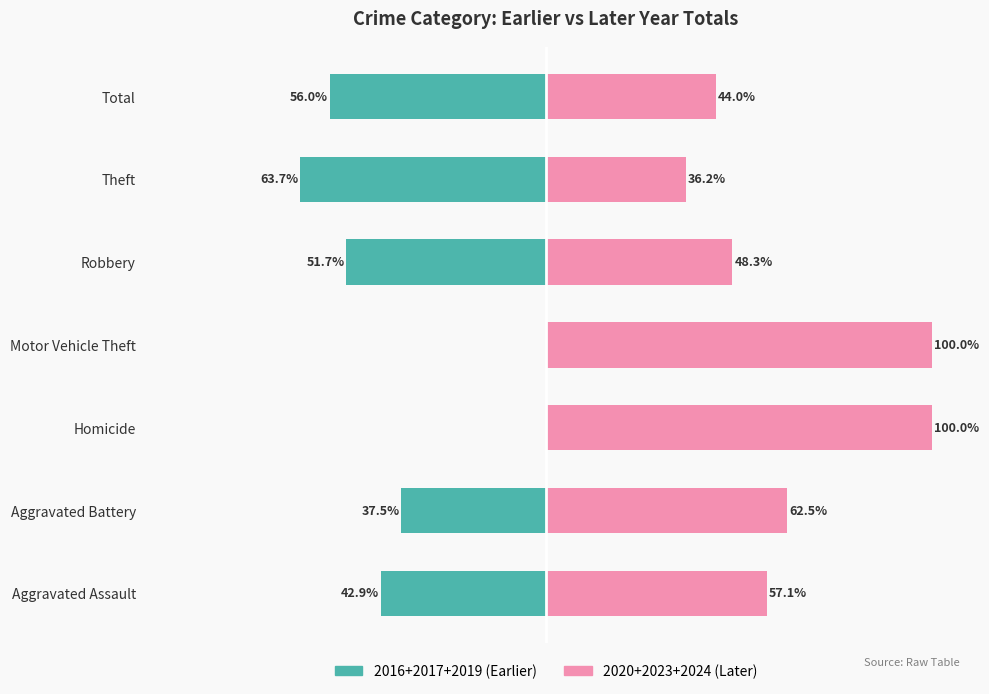

Rank the series by their maximum value, from lowest to highest.

2016+2017+2019 (Earlier), 2020+2023+2024 (Later)